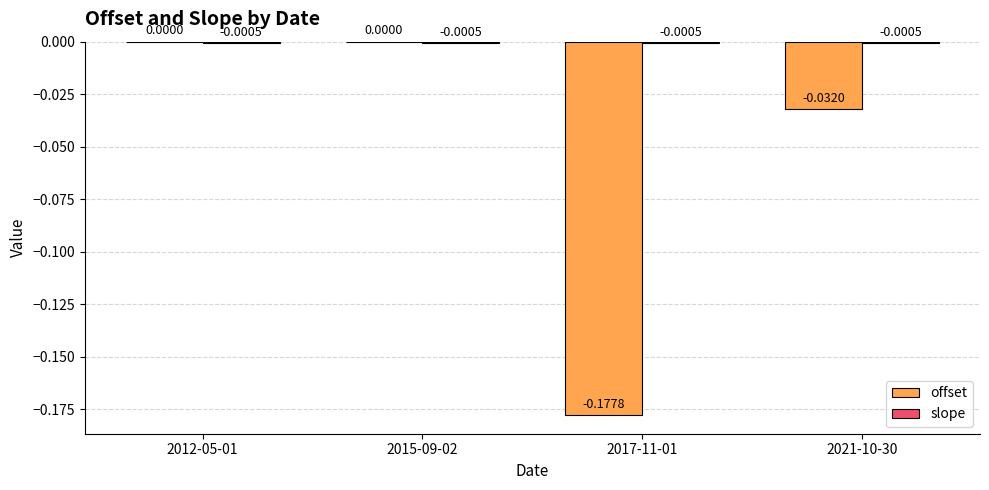

Are the bars grouped side by side (vs. stacked)?

Yes